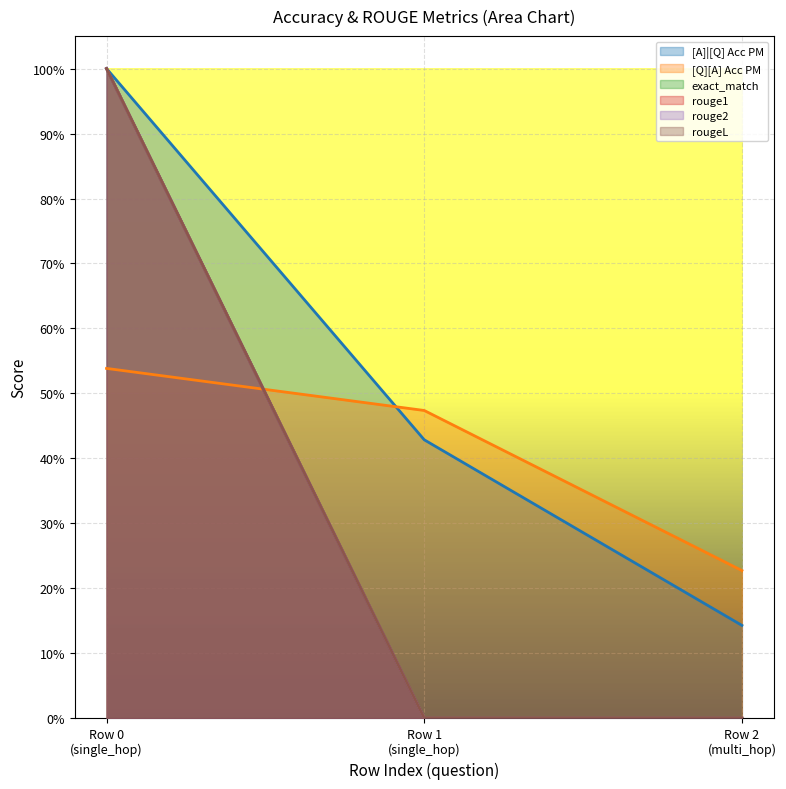

Does the chart display data point markers on the line(s)?

No